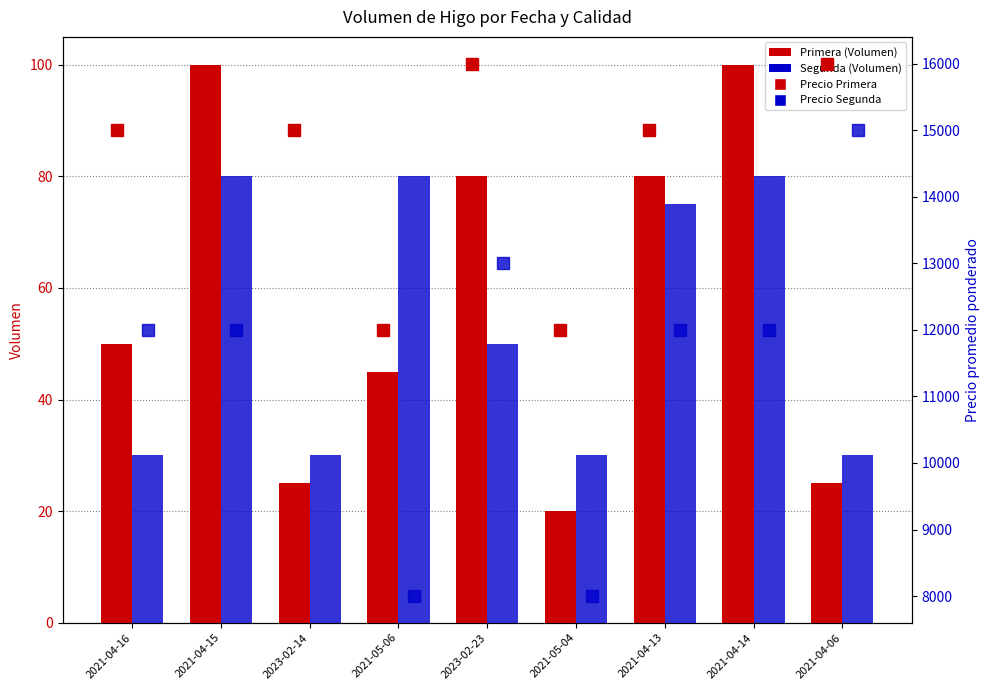

Between 2021-04-06 and 2023-02-23, which is larger?

2023-02-23